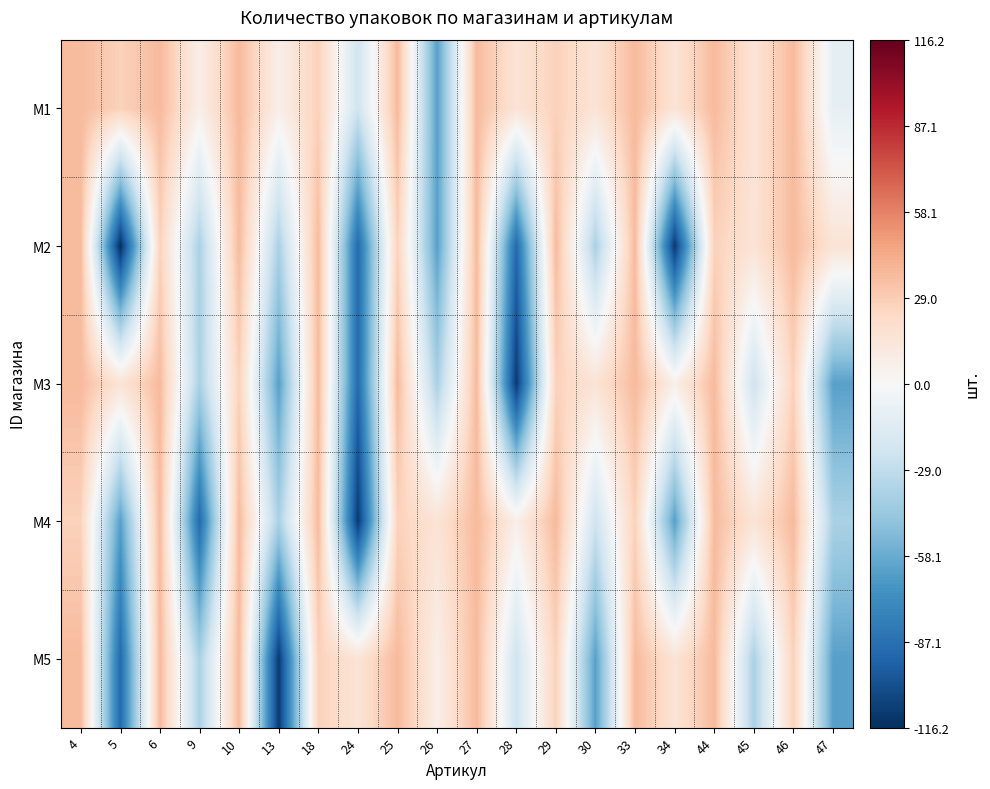

How many series are shown in this chart?

5